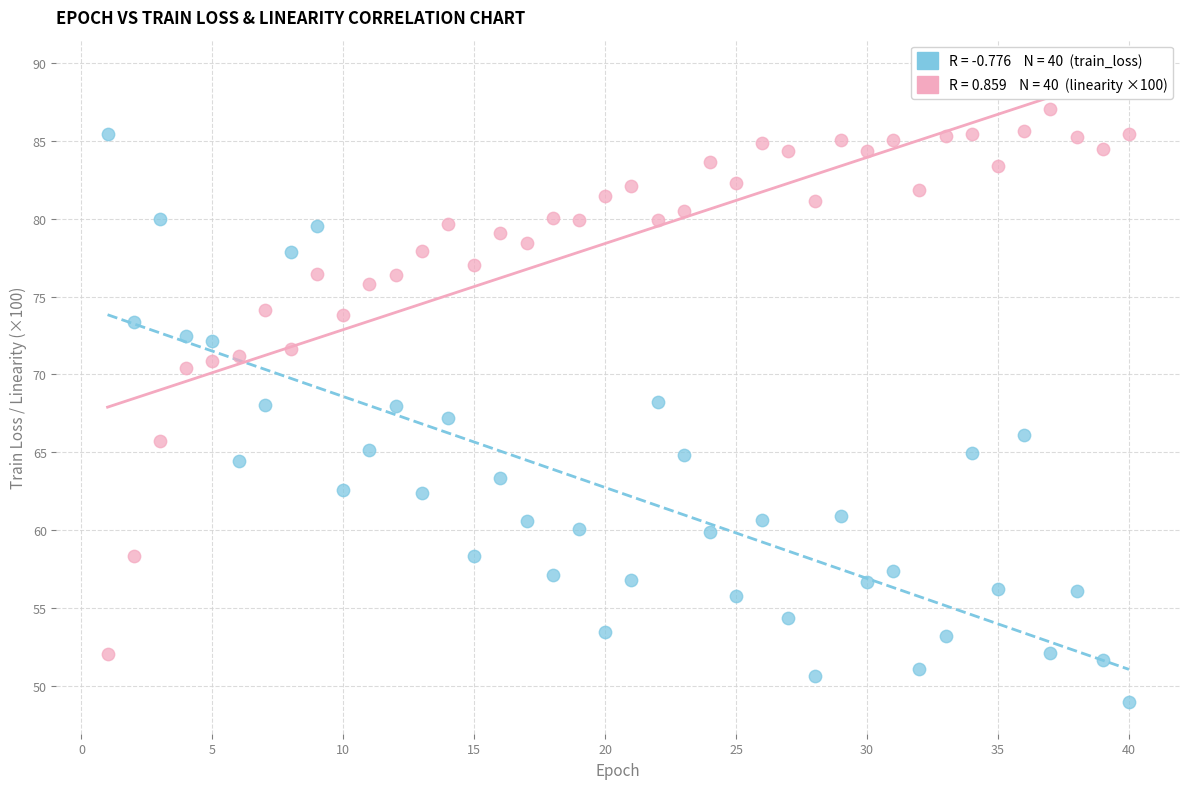

Across all data points, what is the range of X values (max minus min)?

39.0